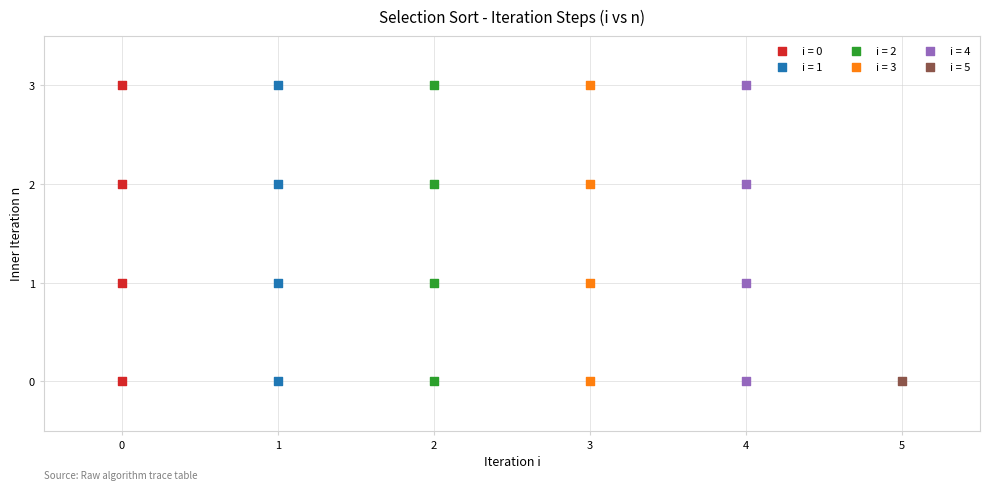

What are all the series names shown in the legend?

i = 0, i = 1, i = 2, i = 3, i = 4, i = 5